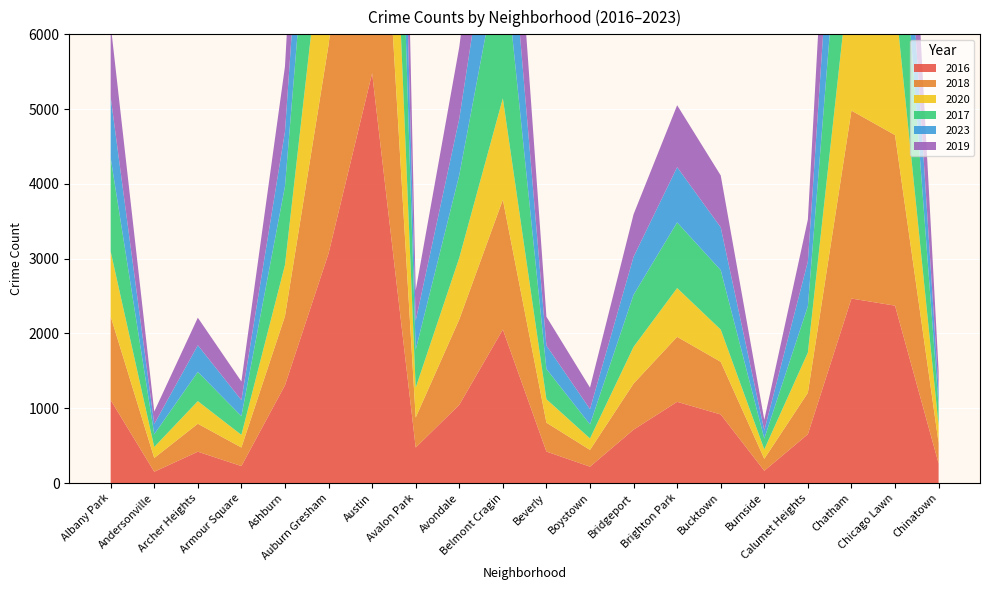

Reading left to right, what are all the values shown in this chart?

2016: Albany Park=1110	Andersonville=151	Archer Heights=419	Armour Square=227	Ashburn=1308	Auburn Gresham=3071	Austin=5481	Avalon Park=475	Avondale=1046	Belmont Cragin=2053	Beverly=421	Boystown=219	Bridgeport=714	Brighton Park=1086	Bucktown=917	Burnside=164	Calumet Heights=653	Chatham=2467	Chicago Lawn=2372	Chinatown=262
2018: Albany Park=1117	Andersonville=184	Archer Heights=374	Armour Square=248	Ashburn=924	Auburn Gresham=2787	Austin=5163	Avalon Park=401	Avondale=1142	Belmont Cragin=1736	Beverly=386	Boystown=224	Bridgeport=616	Brighton Park=869	Bucktown=704	Burnside=160	Calumet Heights=554	Chatham=2513	Chicago Lawn=2281	Chinatown=273
2020: Albany Park=868	Andersonville=147	Archer Heights=302	Armour Square=169	Ashburn=684	Auburn Gresham=2211	Austin=4556	Avalon Park=399	Avondale=824	Belmont Cragin=1356	Beverly=314	Boystown=153	Bridgeport=491	Brighton Park=652	Bucktown=431	Burnside=126	Calumet Heights=538	Chatham=2080	Chicago Lawn=1833	Chinatown=238
2017: Albany Park=1252	Andersonville=171	Archer Heights=391	Armour Square=250	Ashburn=1053	Auburn Gresham=2973	Austin=5096	Avalon Park=508	Avondale=1107	Belmont Cragin=2066	Beverly=404	Boystown=188	Bridgeport=697	Brighton Park=878	Bucktown=795	Burnside=145	Calumet Heights=620	Chatham=2566	Chicago Lawn=2288	Chinatown=253
2023: Albany Park=814	Andersonville=137	Archer Heights=357	Armour Square=215	Ashburn=730	Auburn Gresham=2163	Austin=3621	Avalon Park=388	Avondale=754	Belmont Cragin=1465	Beverly=314	Boystown=205	Bridgeport=508	Brighton Park=739	Bucktown=572	Burnside=109	Calumet Heights=598	Chatham=2028	Chicago Lawn=1470	Chinatown=223
2019: Albany Park=968	Andersonville=166	Archer Heights=368	Armour Square=249	Ashburn=872	Auburn Gresham=2700	Austin=5008	Avalon Park=405	Avondale=957	Belmont Cragin=1687	Beverly=385	Boystown=287	Bridgeport=568	Brighton Park=828	Bucktown=694	Burnside=142	Calumet Heights=561	Chatham=2441	Chicago Lawn=2078	Chinatown=253